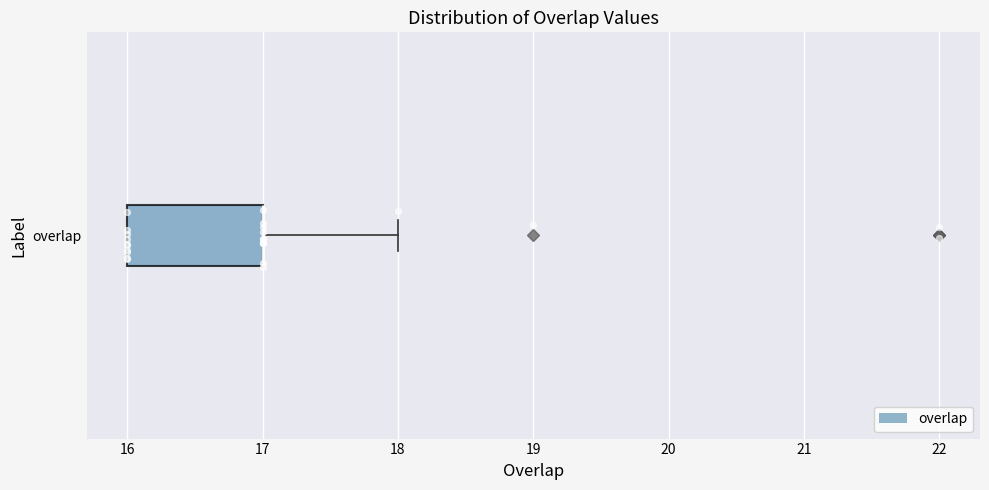

Read this box plot against the x-axis: the position of the median line, the range covered by the box, and the ends of both whiskers. The values are not printed on the chart, so give them approximately, as read against the axis.

median 17 (drawn on the box's right edge), box 16 to 17, whiskers 16 to 18